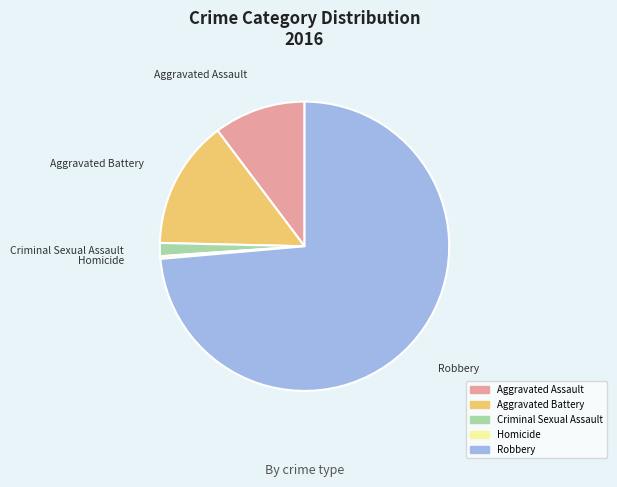

Between Aggravated Assault and Criminal Sexual Assault, which is larger?

Aggravated Assault